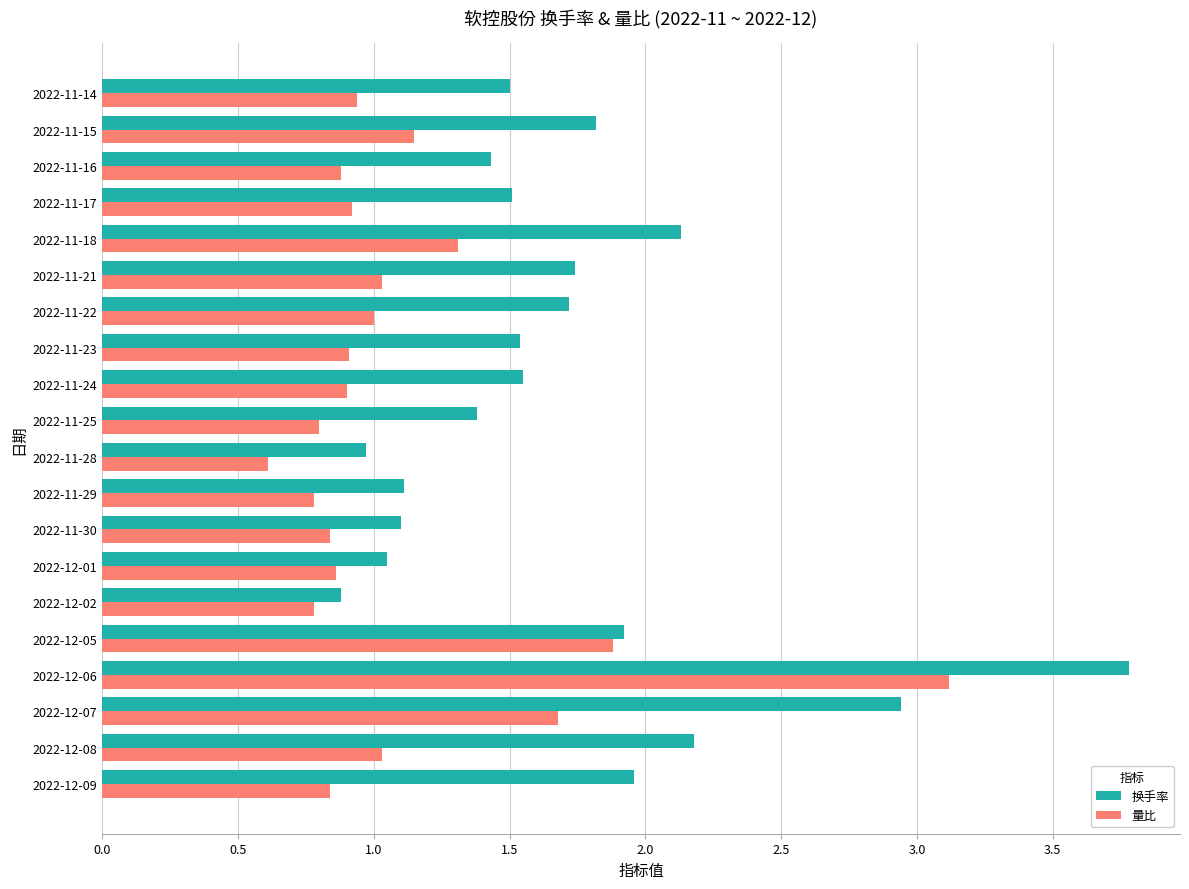

Which series has the largest total across all categories?

换手率